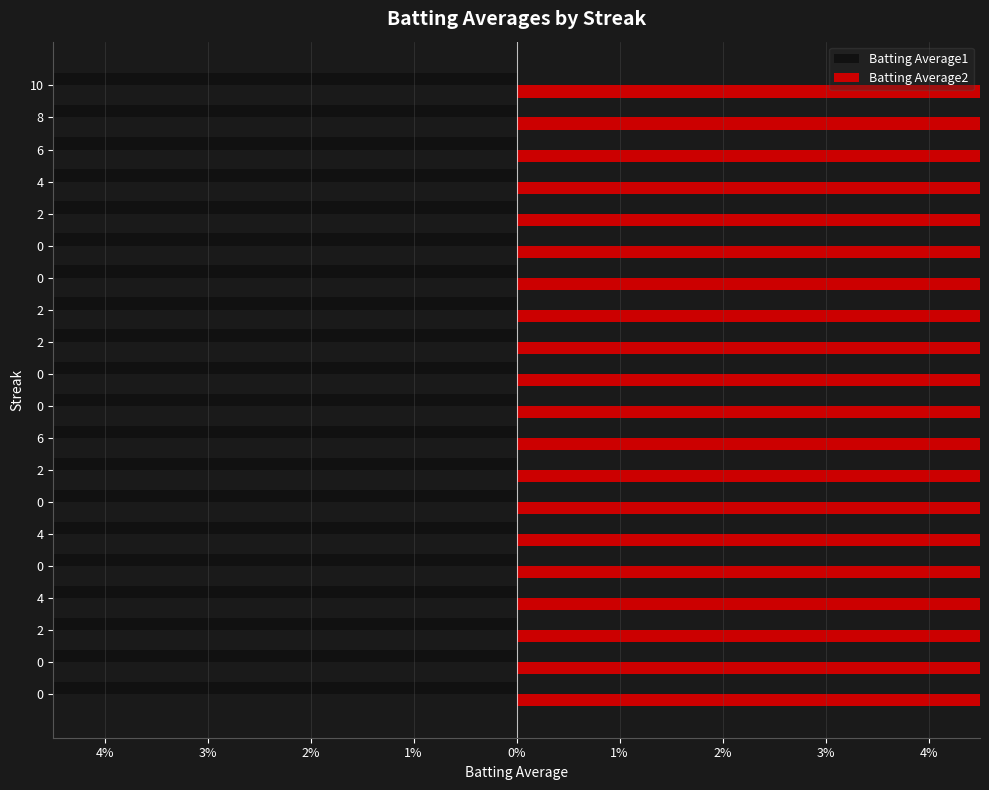

Rank the series at 0 from highest to lowest value.

Batting Average2, Batting Average1